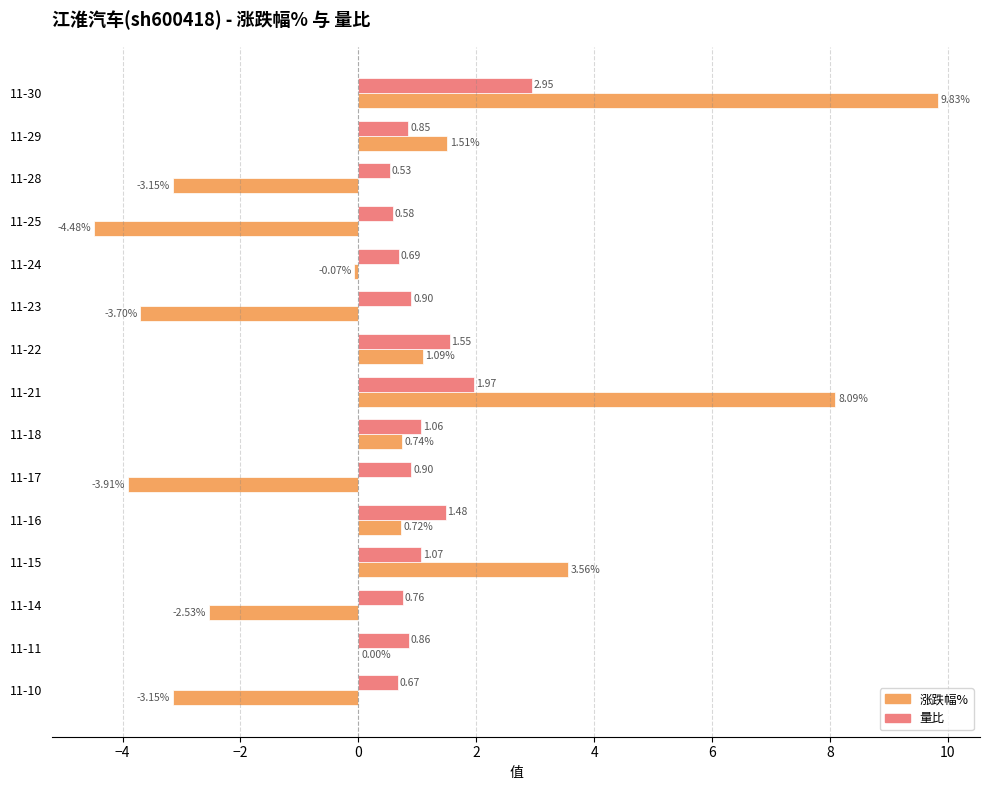

What is the sum of all 量比 values?

16.8